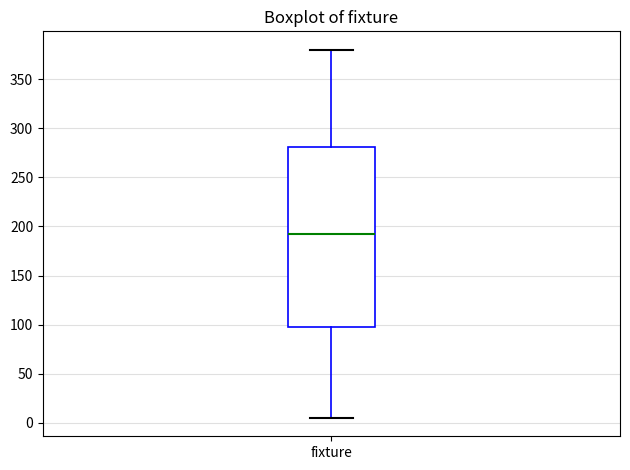

Where is the lower edge of the box for fixture on the y-axis? The values are not printed on the chart, so give them approximately, as read against the axis.

100